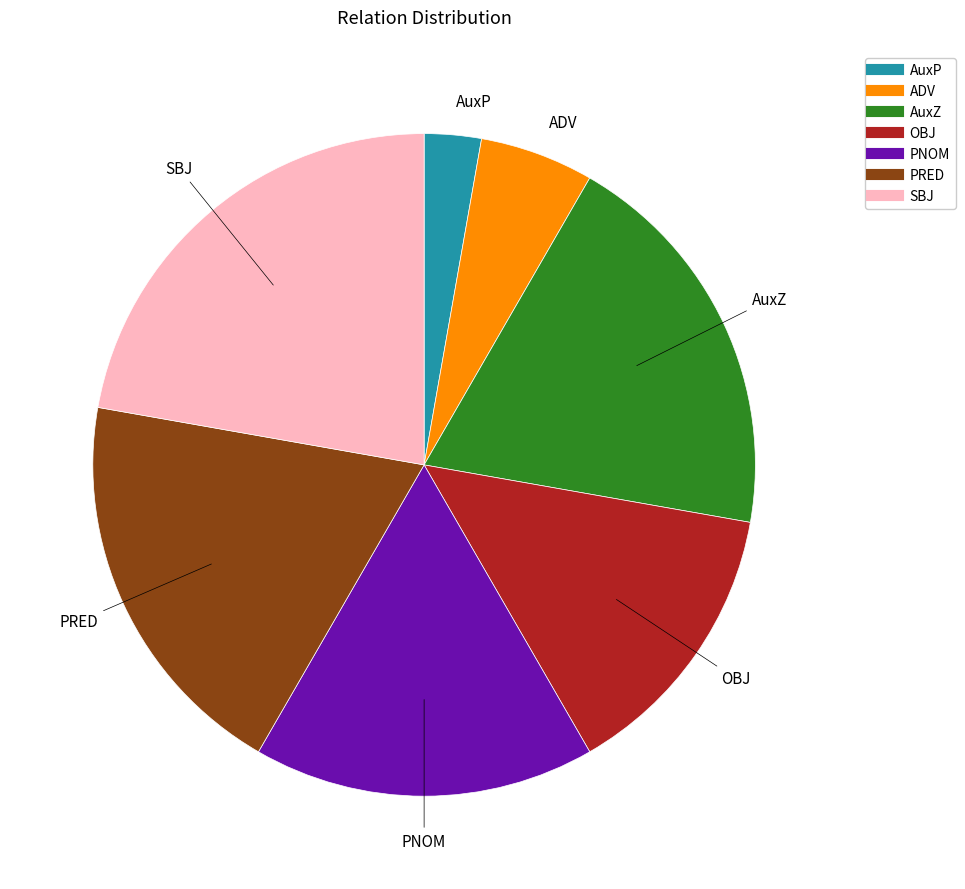

Does any single category account for the majority?

No